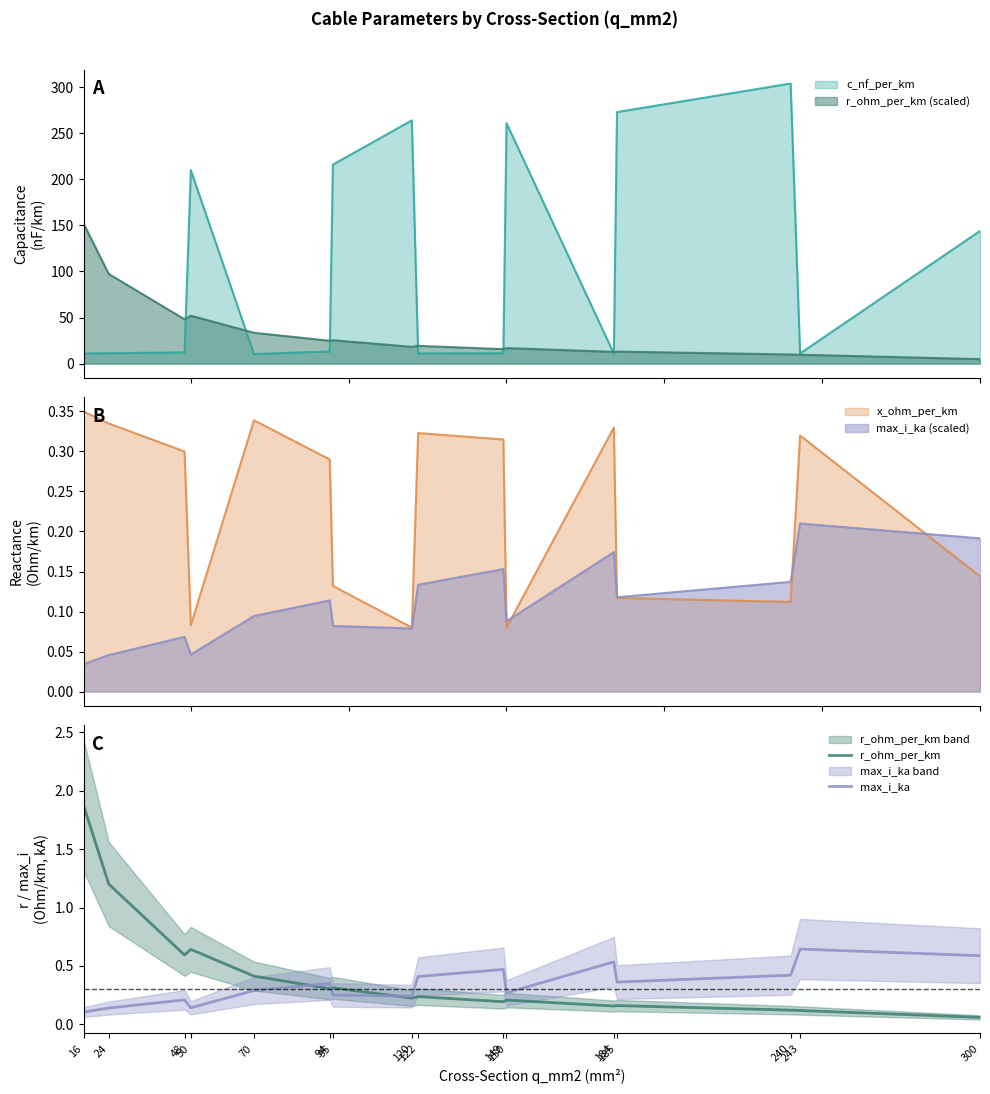

What is the value of the max_i_ka point at the 7th from the left?

0.3